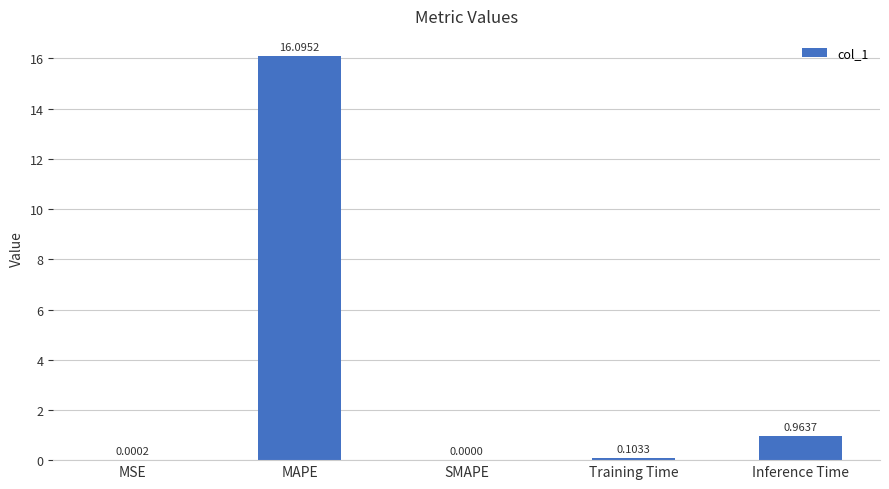

What is the sum of all values?

17.2